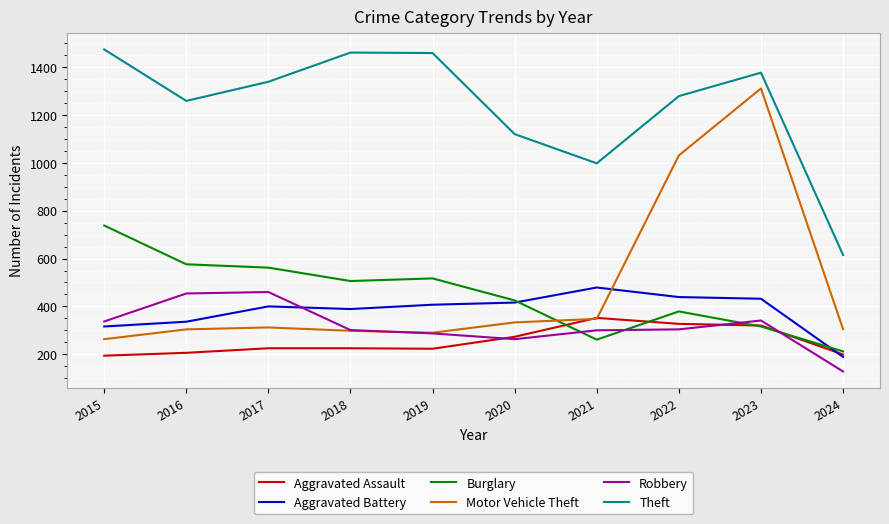

What is the total value across all series at 2019?

3183